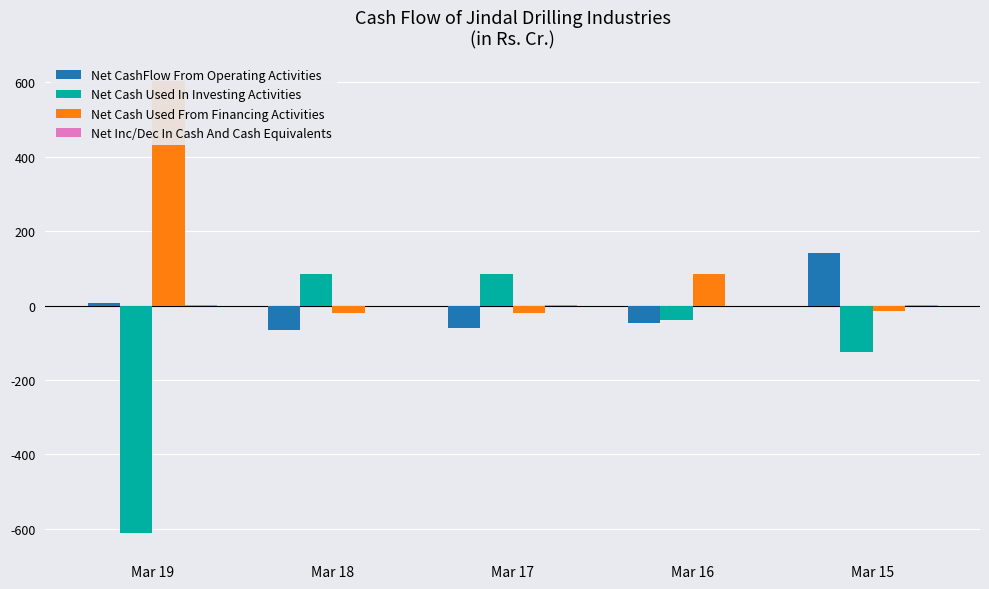

What is the difference between the Net Cash Used From Financing Activities values at Mar 15 and Mar 18?

4.2